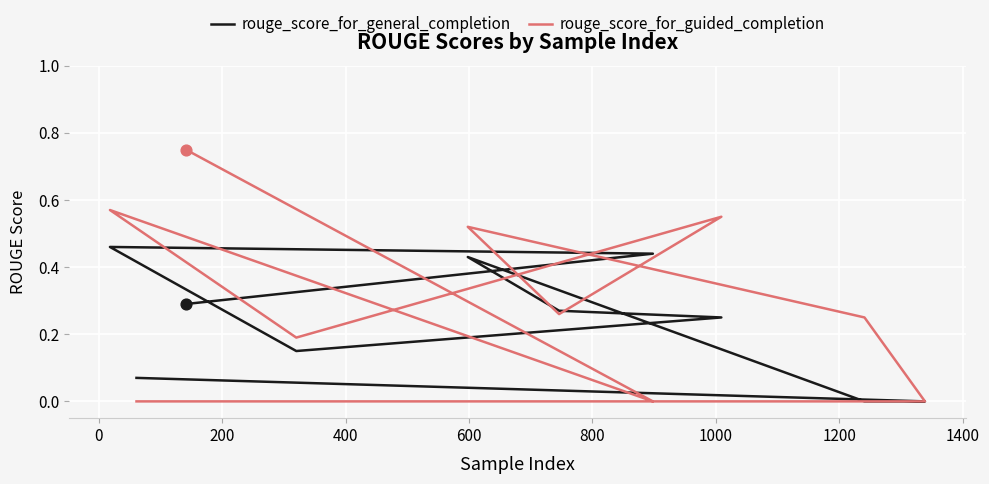

Which series contains the highest Y value?

rouge_score_for_guided_completion